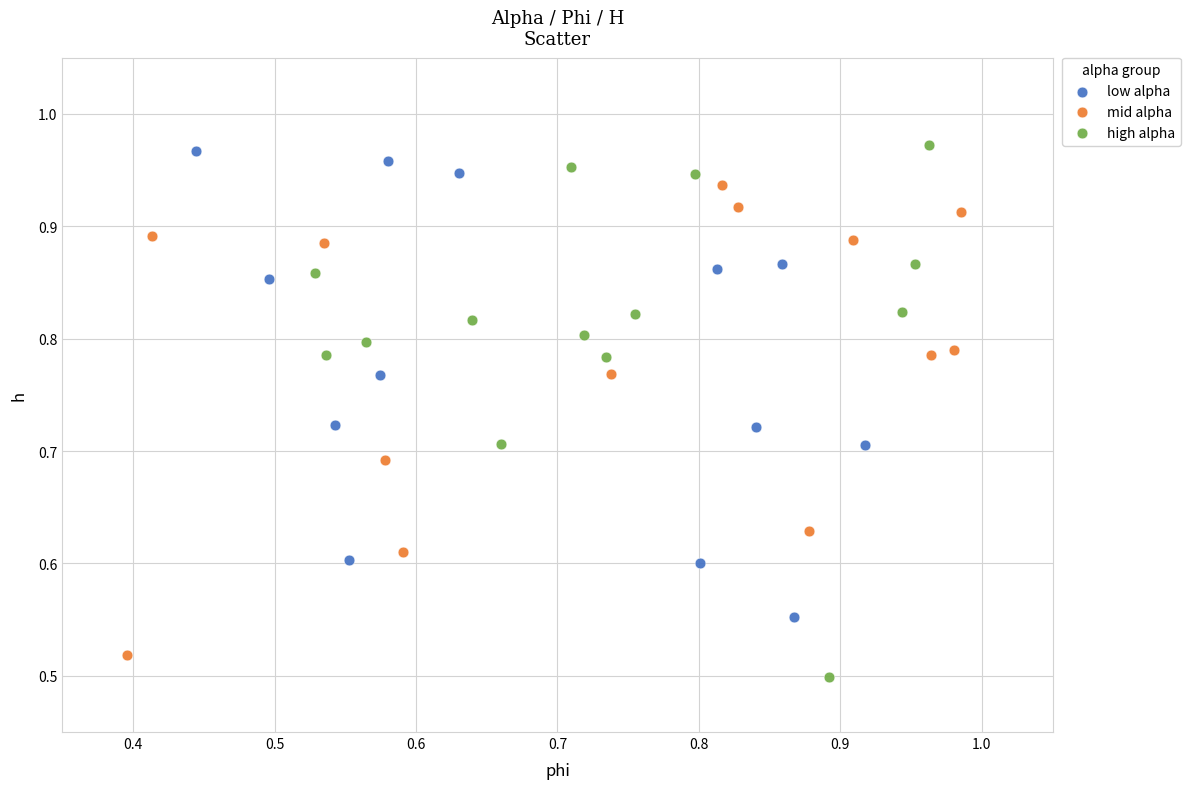

Which series has the widest spread of Y values?

high alpha